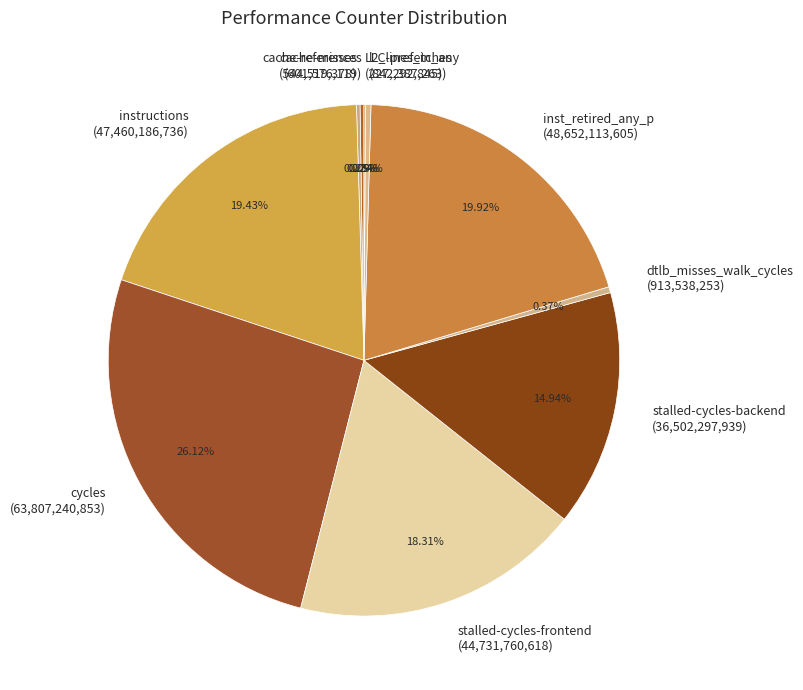

Between stalled-cycles-backend and cycles, which is larger?

cycles